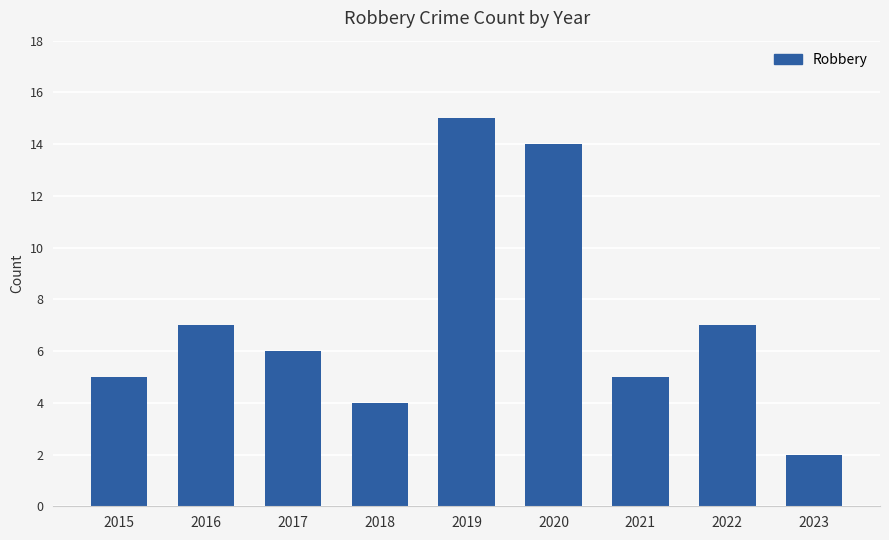

Which has a higher value, 2022 or 2021?

2022